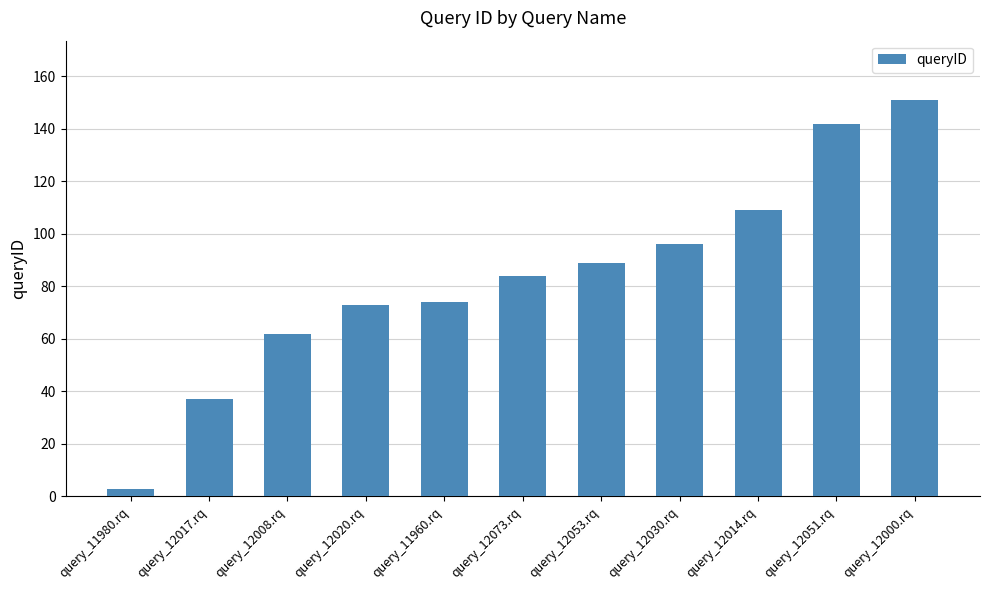

What is the sum of all values?

920